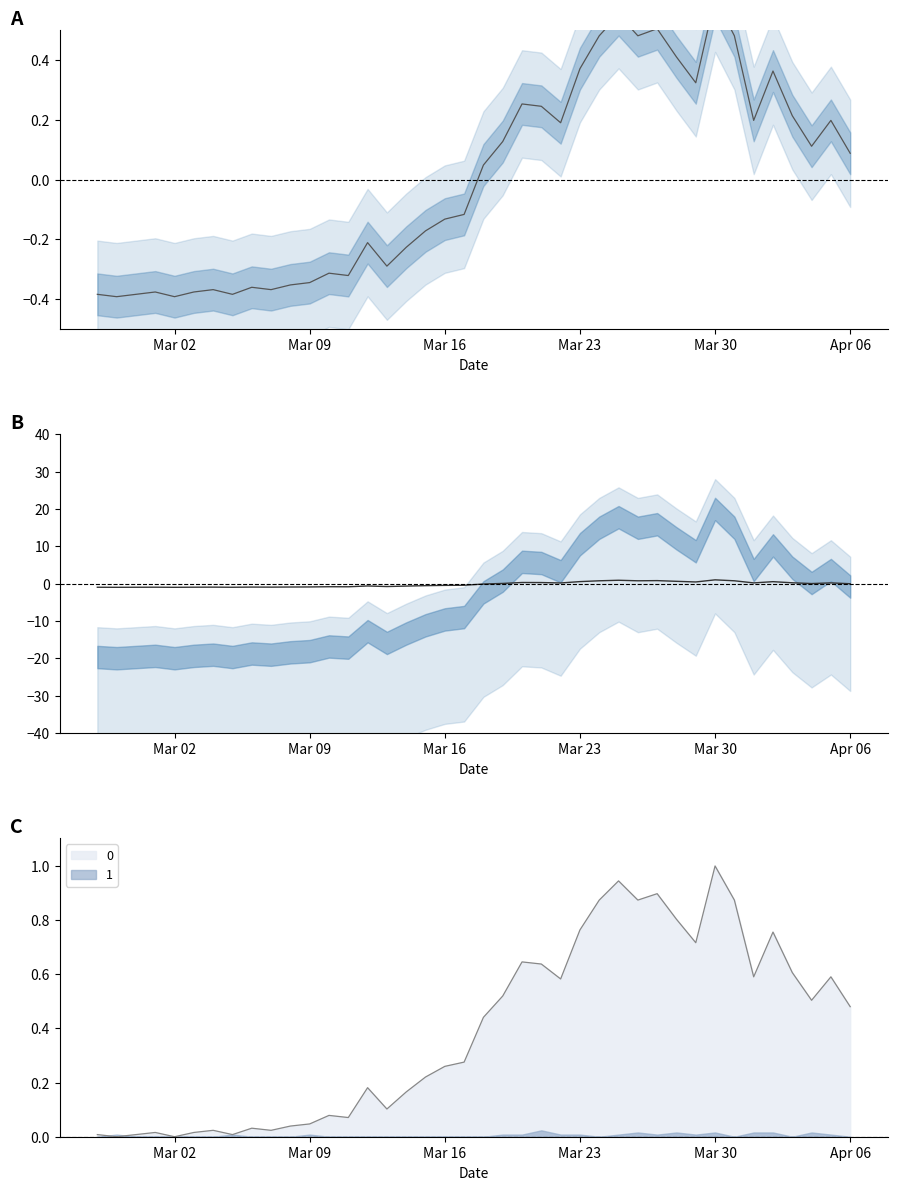

What is the label of the 1st point from the left?

2020-02-27